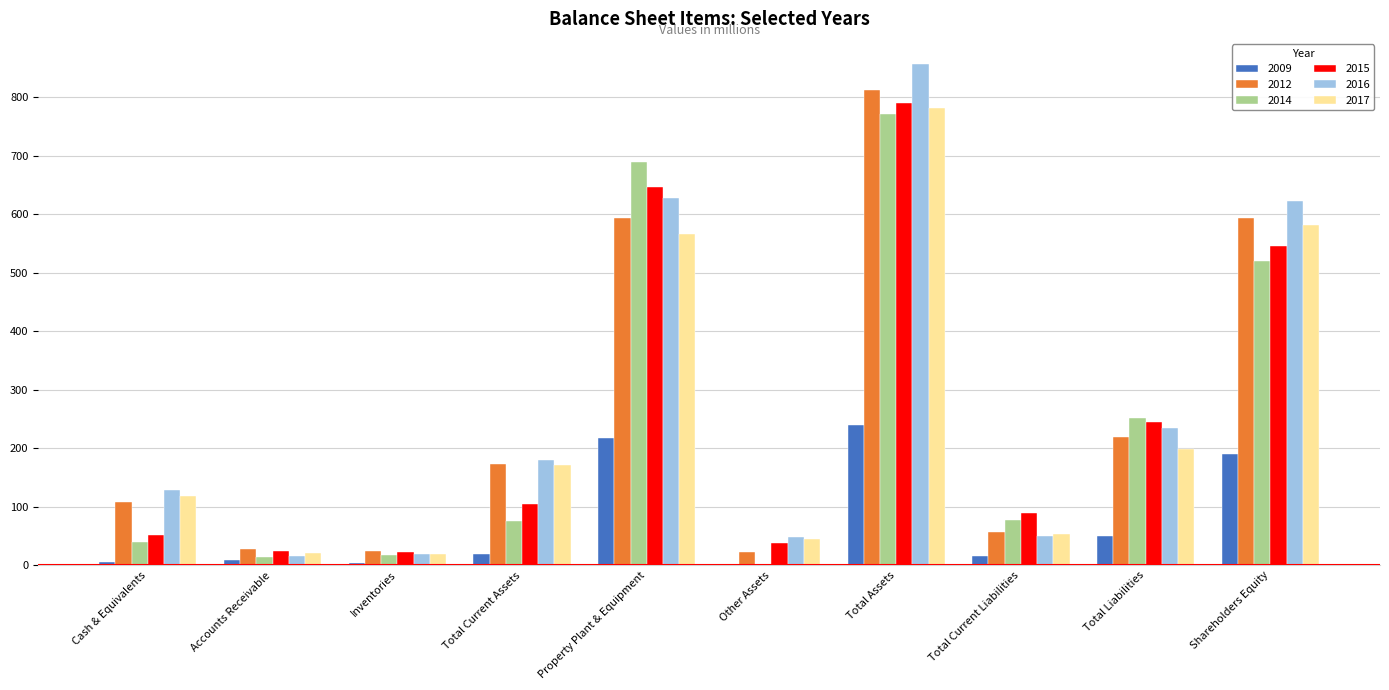

Which category has the highest value in the 2016 series?

Total Assets